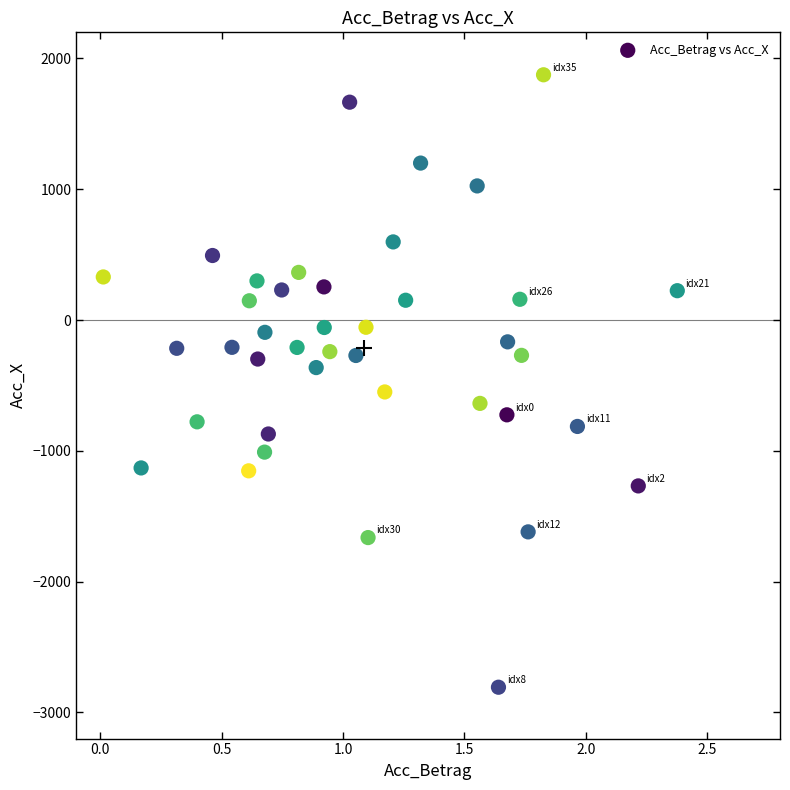

What is the range of X values (max minus min)?

2.4